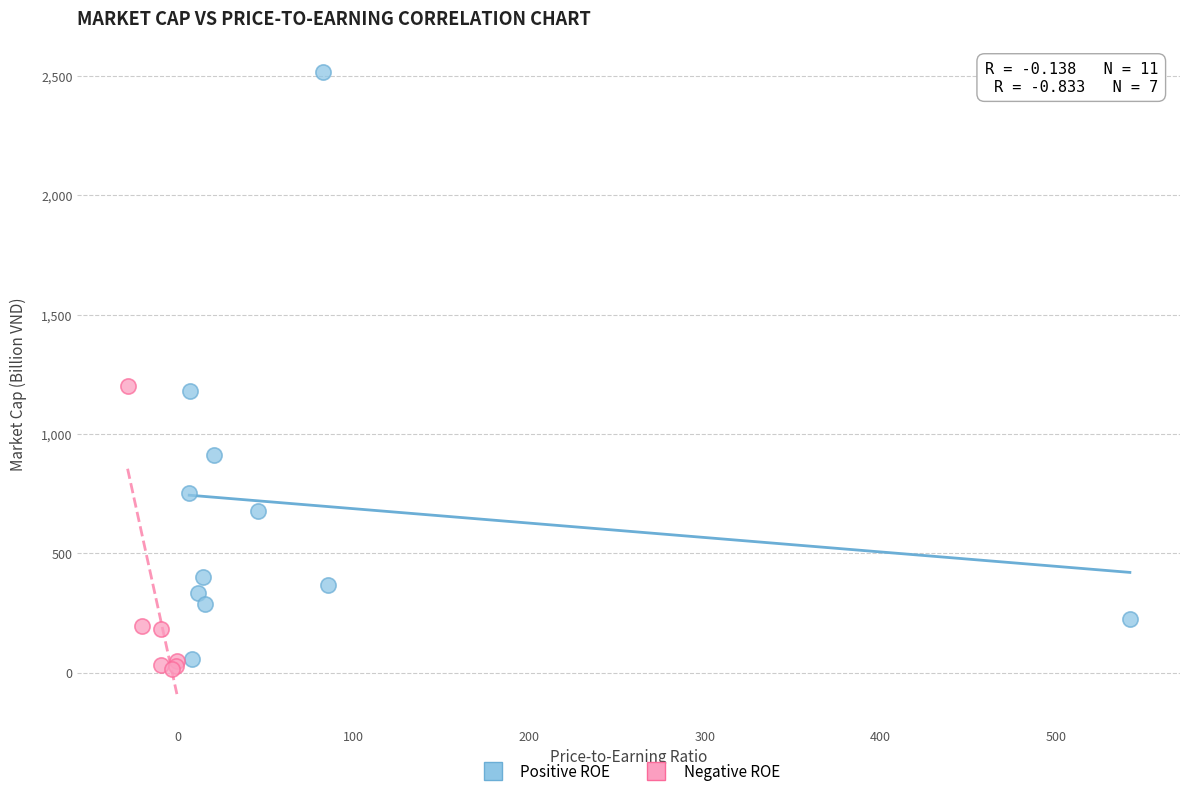

Which series has the largest Y range (max minus min)?

Positive ROE